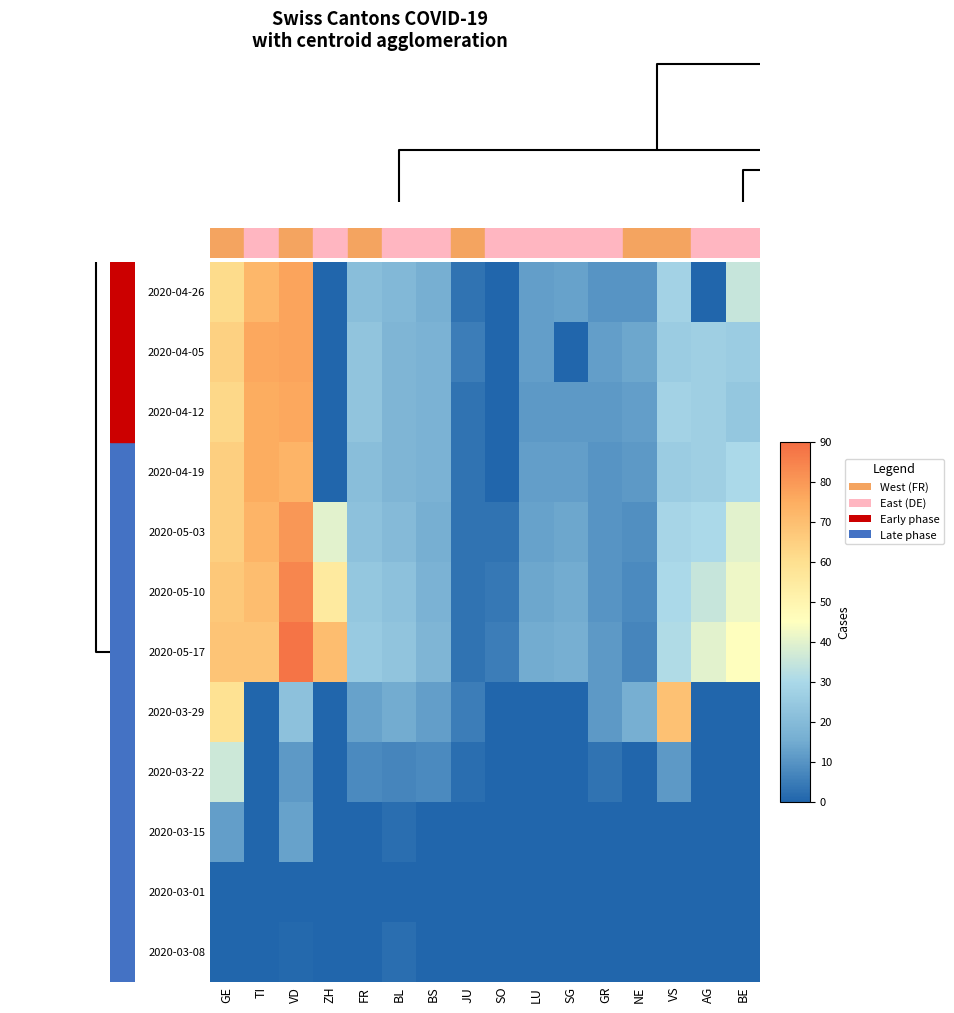

How many distinct data groups are displayed?

12